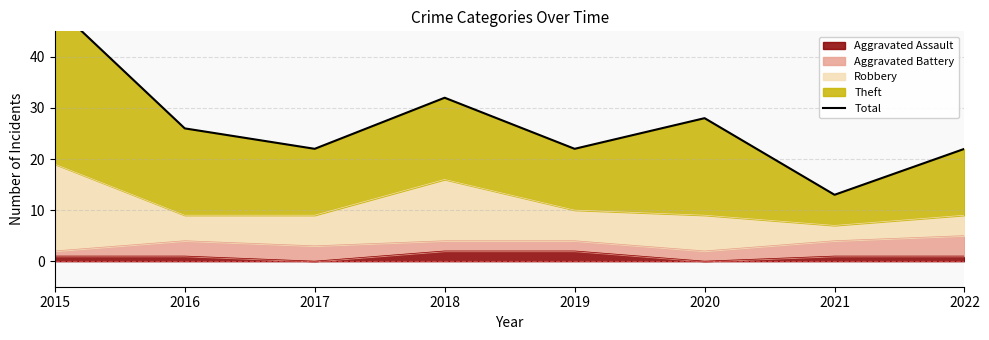

At which label is the value closest to 31?

2018